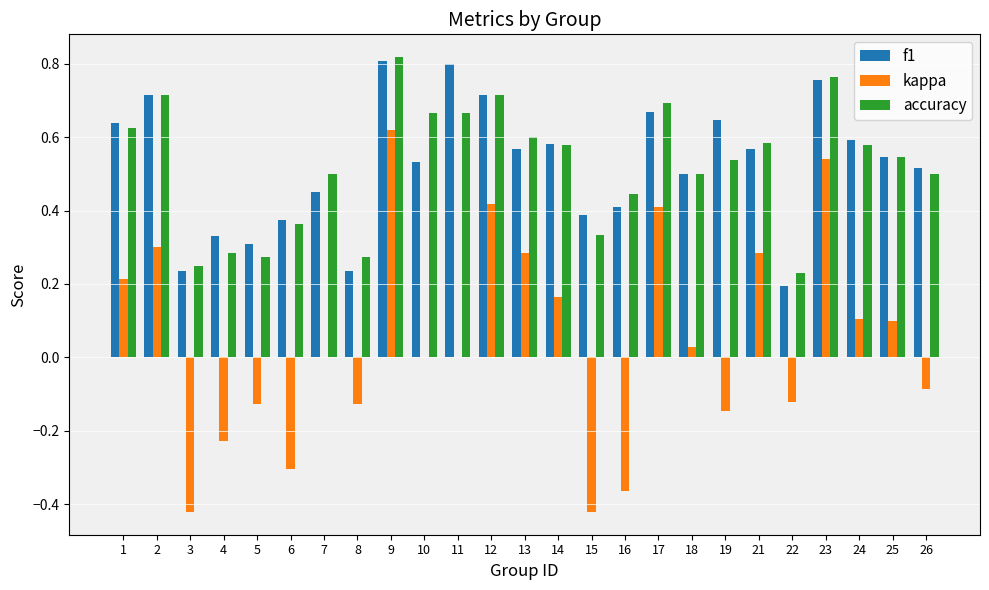

True or false: f1 has a value of 0.2 at 8.

True